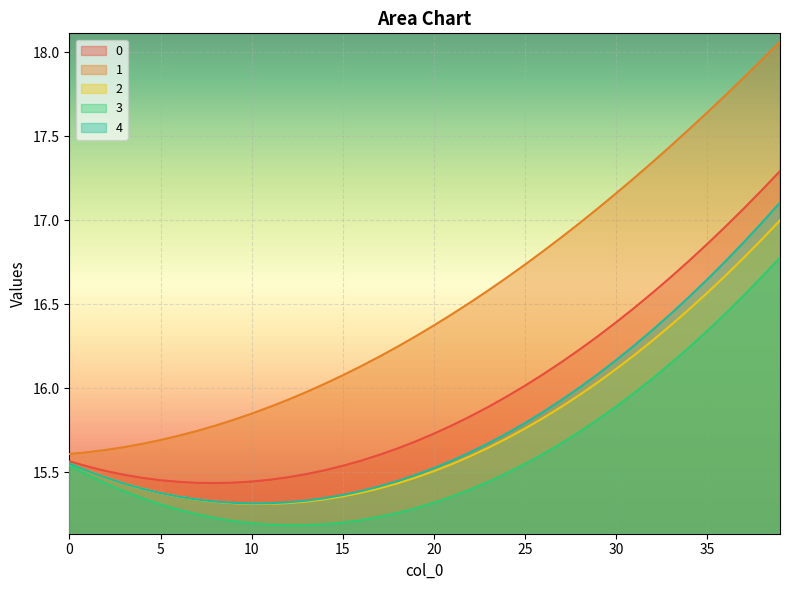

What is the average value of the 3 series?

15.6